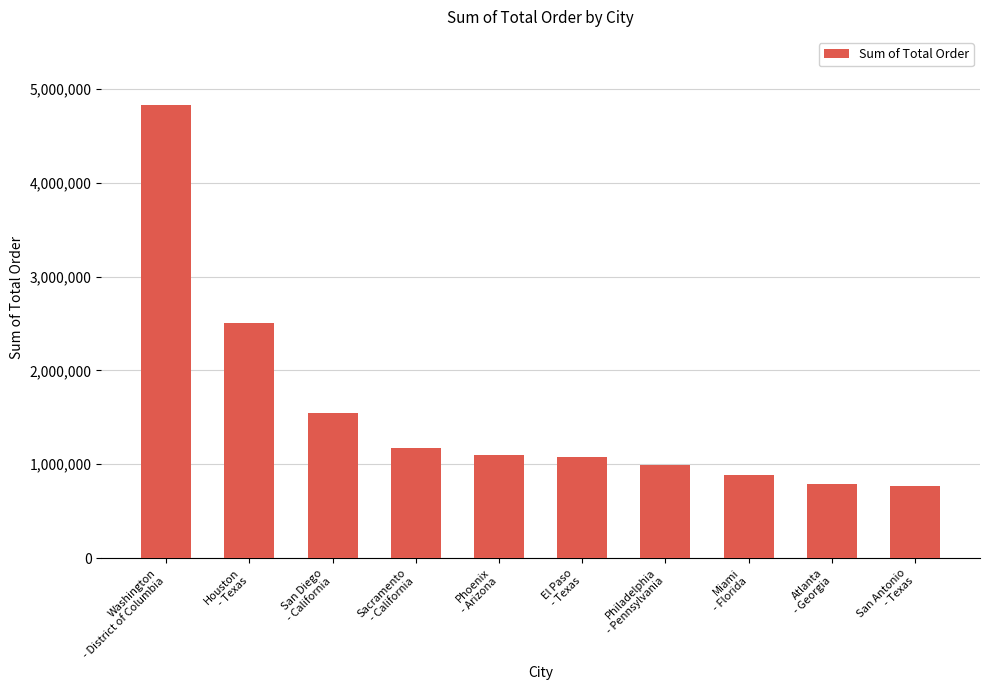

What is the value of the 7th bar from the left?

992207.0